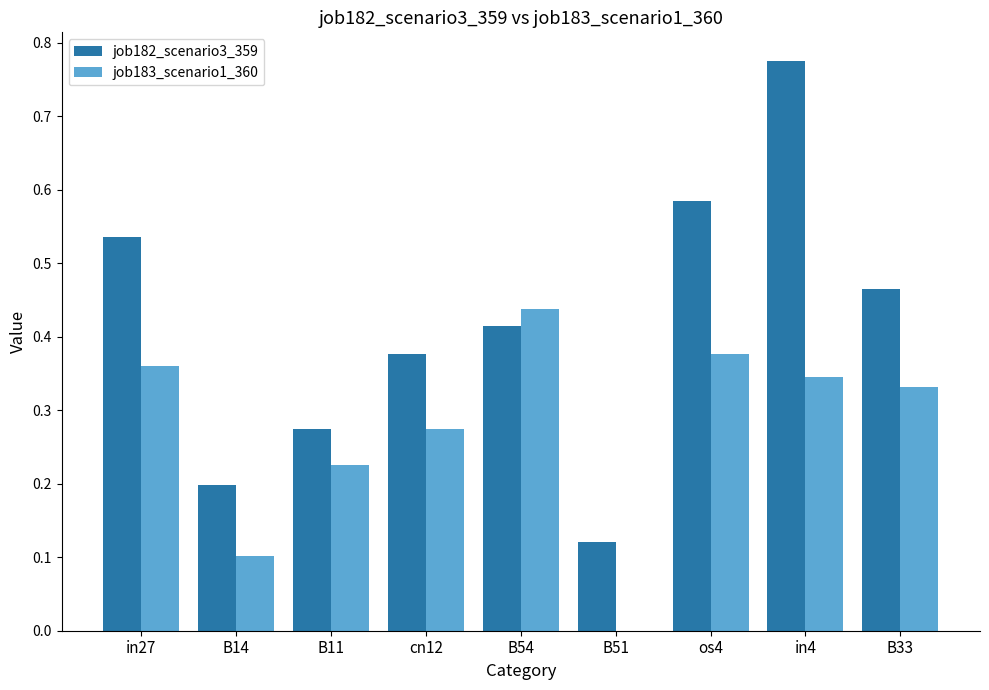

What is the sum of all job183_scenario1_360 values?

2.5